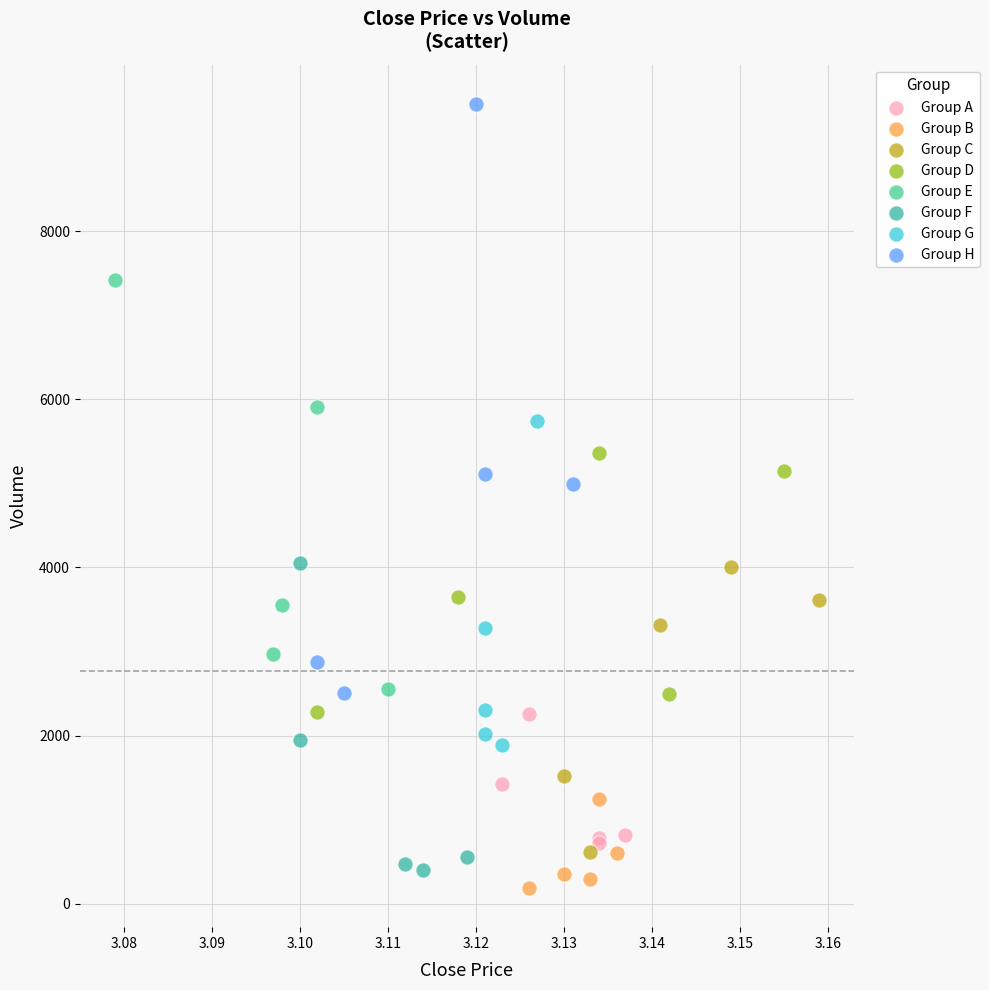

What are all the series names shown in the legend?

Group A, Group B, Group C, Group D, Group E, Group F, Group G, Group H